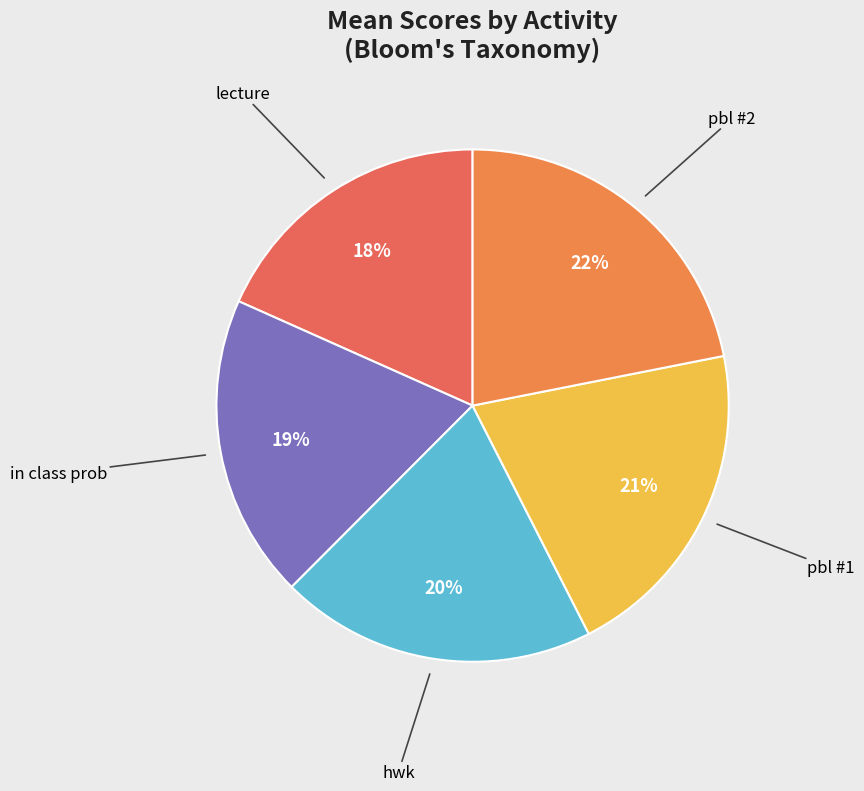

How many slices are in this pie chart?

5